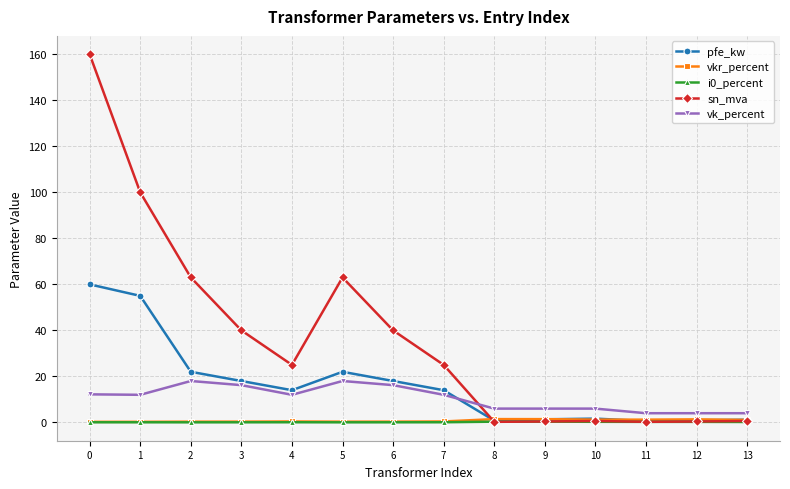

At which category does sn_mva reach its first local peak?

5